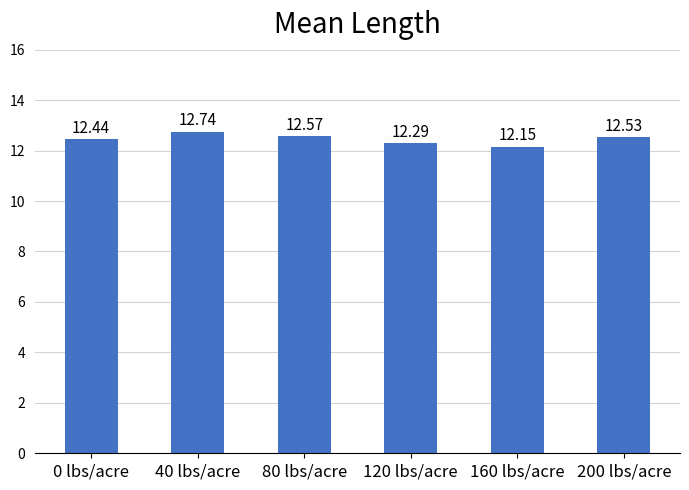

Rank the categories by value from highest to lowest.

40 lbs/acre, 80 lbs/acre, 200 lbs/acre, 0 lbs/acre, 120 lbs/acre, 160 lbs/acre